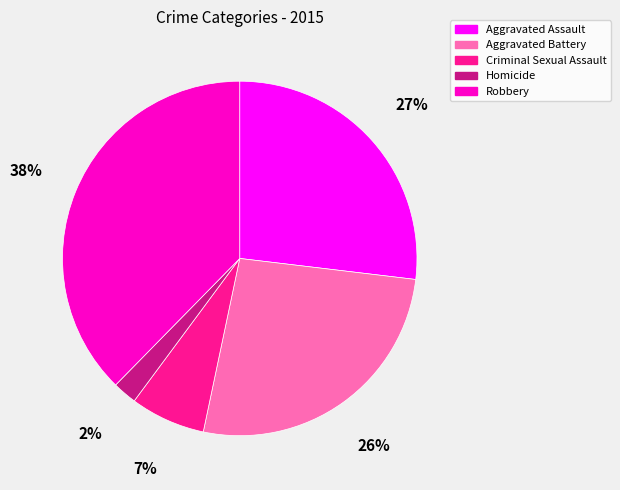

Is there any slice that represents more than half of the pie?

No